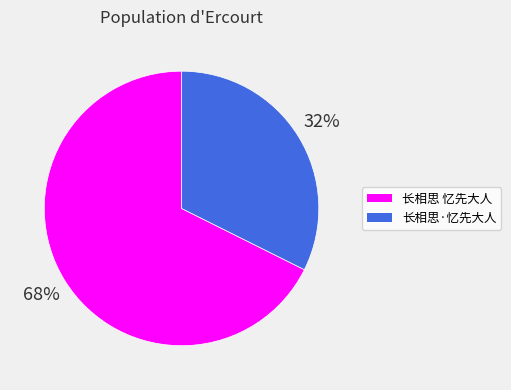

True or false: 长相思·忆先大人 accounts for 32% of the total.

True